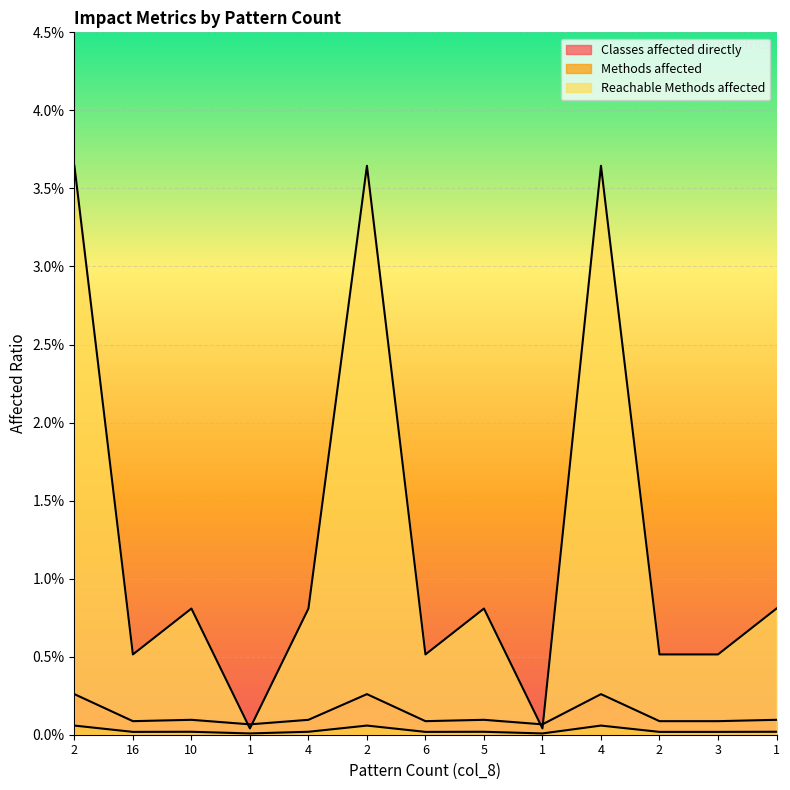

Rank the series at 2 from highest to lowest value.

Reachable Methods affected, Classes affected directly, Methods affected